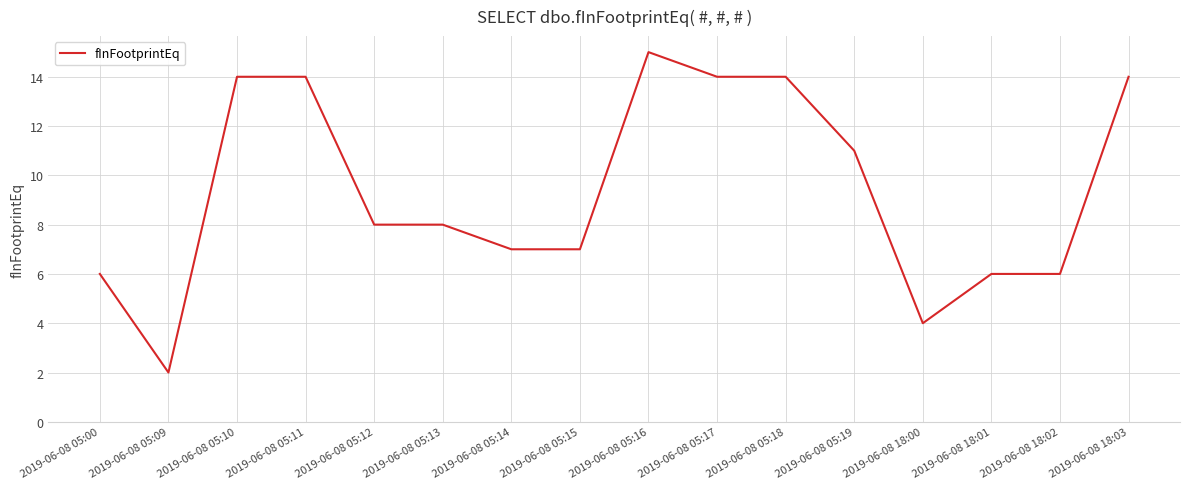

Approximately how many times larger is the value at 2019-06-08 05:17 compared to 2019-06-08 05:00?

2.3